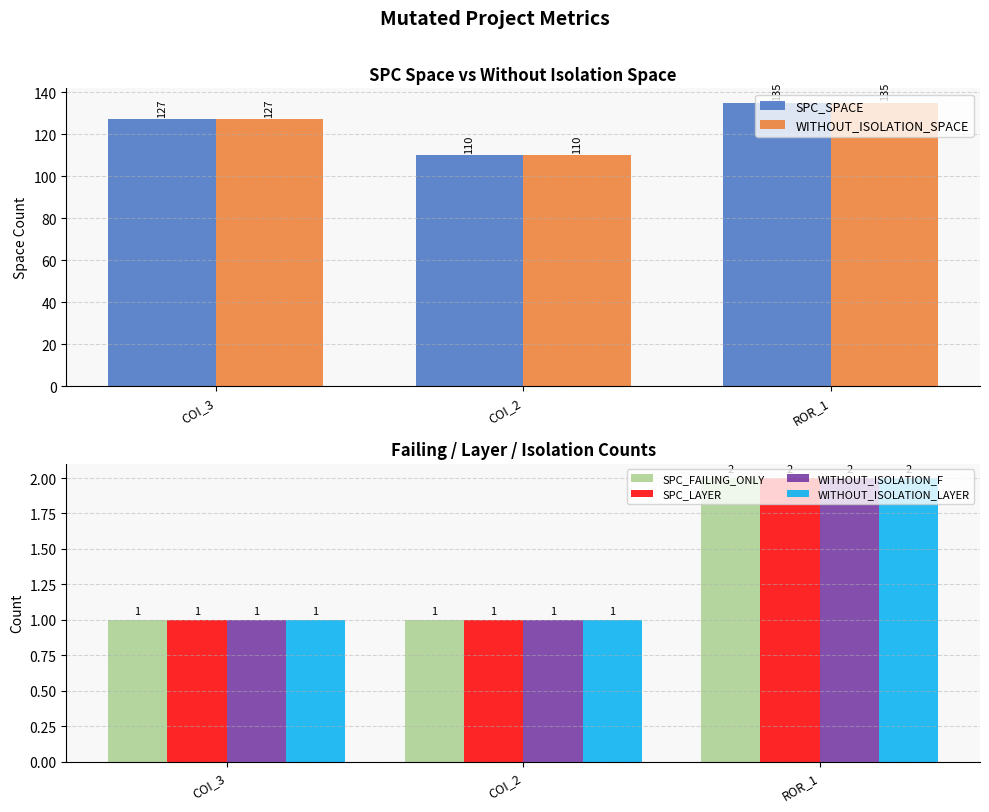

Rank the categories by SPC_SPACE value from highest to lowest.

ROR_1, COI_3, COI_2